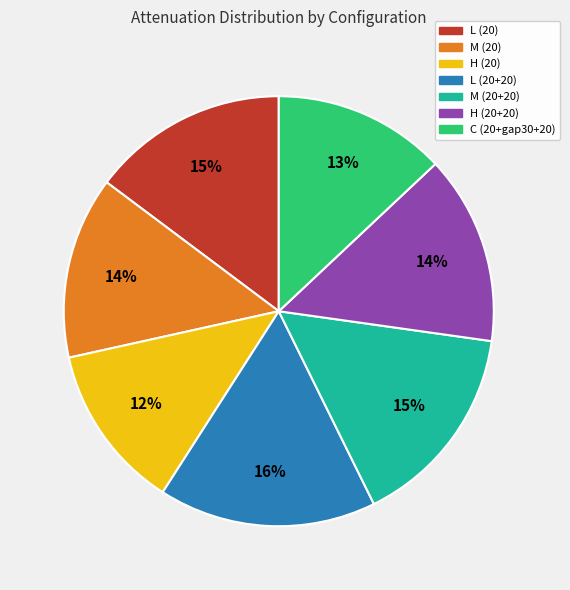

Which slice is the largest?

L (20+20)